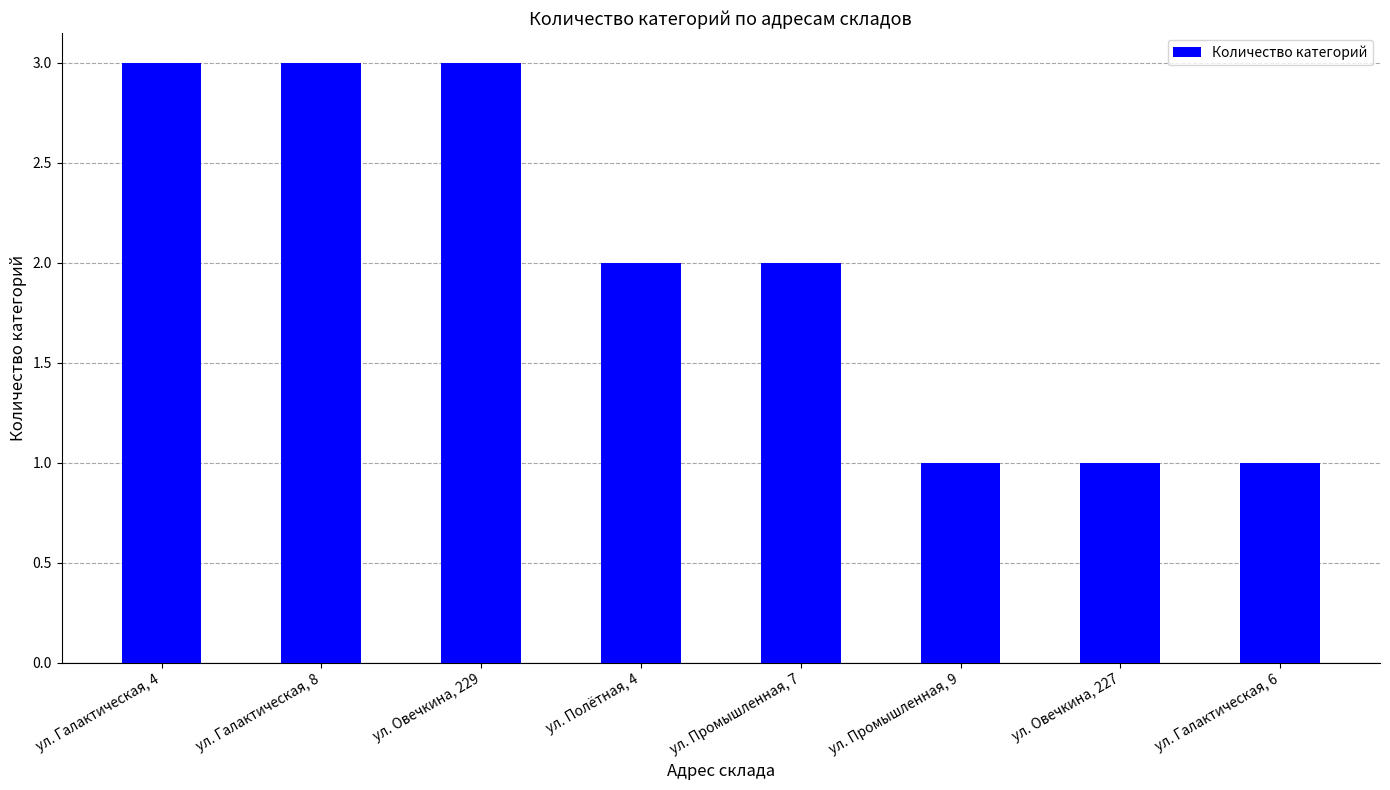

Reading left to right, transcribe all the data shown in this chart.

3	3	3	2	2	1	1	1